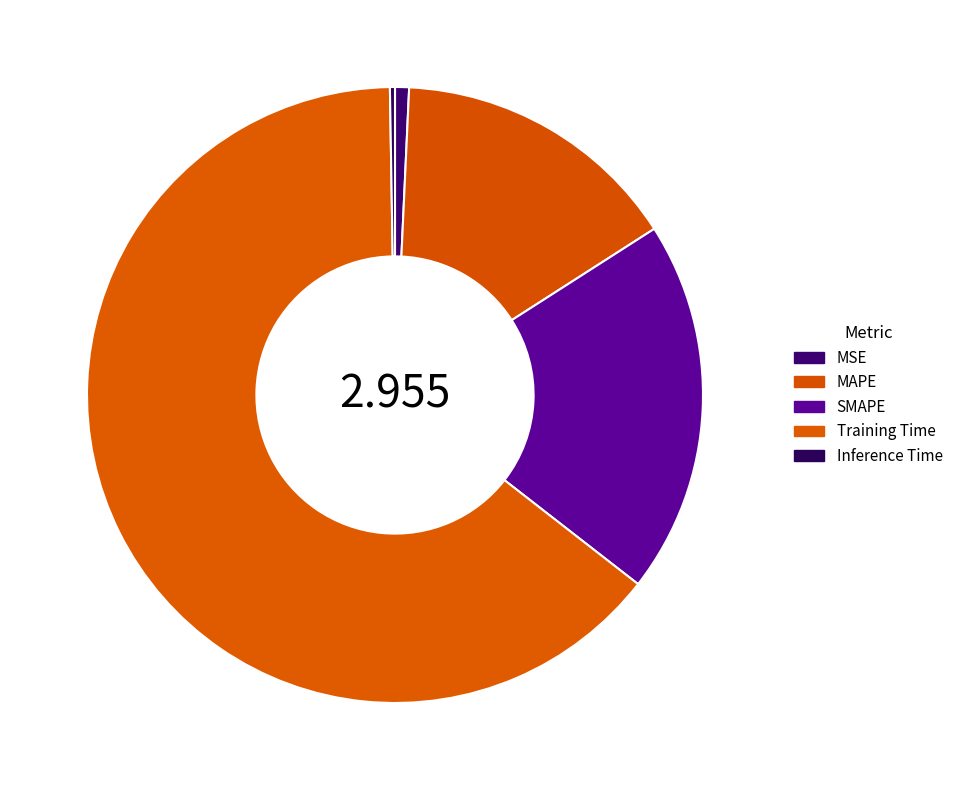

Count the number of slices in the pie.

5